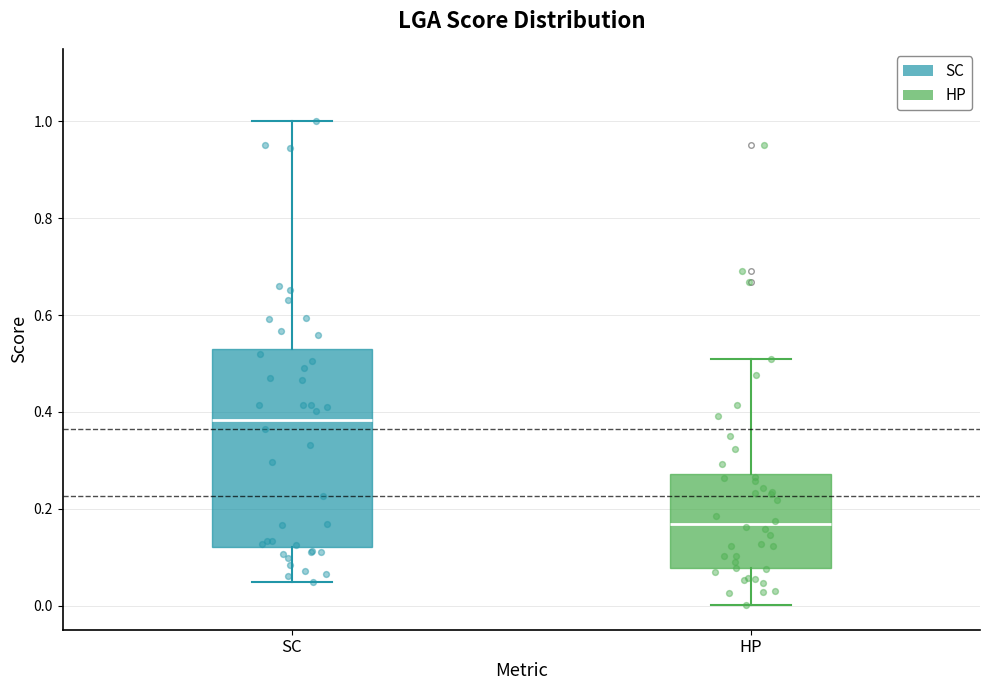

Reading left to right, read every box against the y-axis: the position of its median line, the range the box covers, and the ends of its whiskers. The values are not printed on the chart, so give them approximately, as read against the axis.

SC: median 0.38, box 0.12 to 0.52, whiskers 0.04 to 1.00
HP: median 0.16, box 0.08 to 0.28, whiskers 0.00 to 0.50